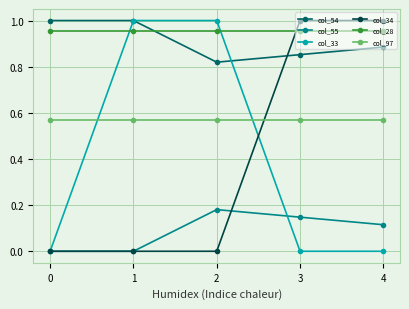

Which series changed the most between 0 and 4?

col_34